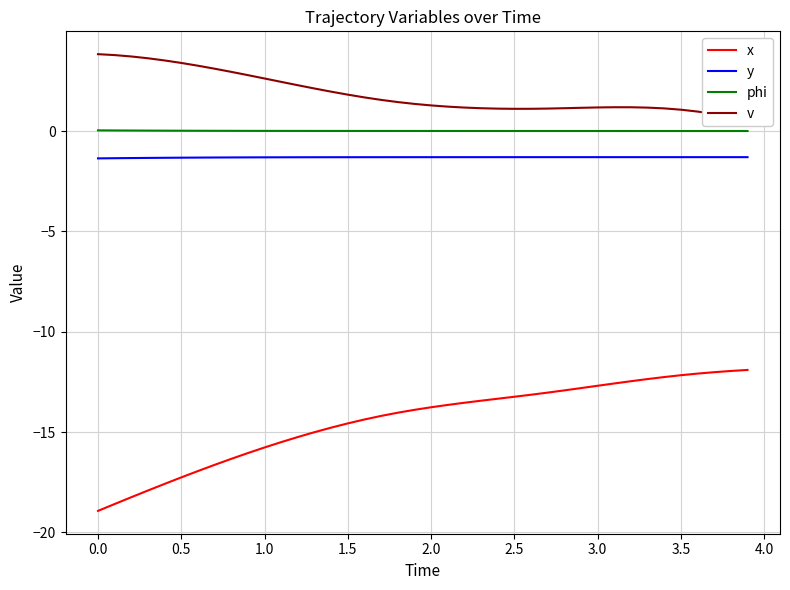

True or false: y and x cross at least once.

False